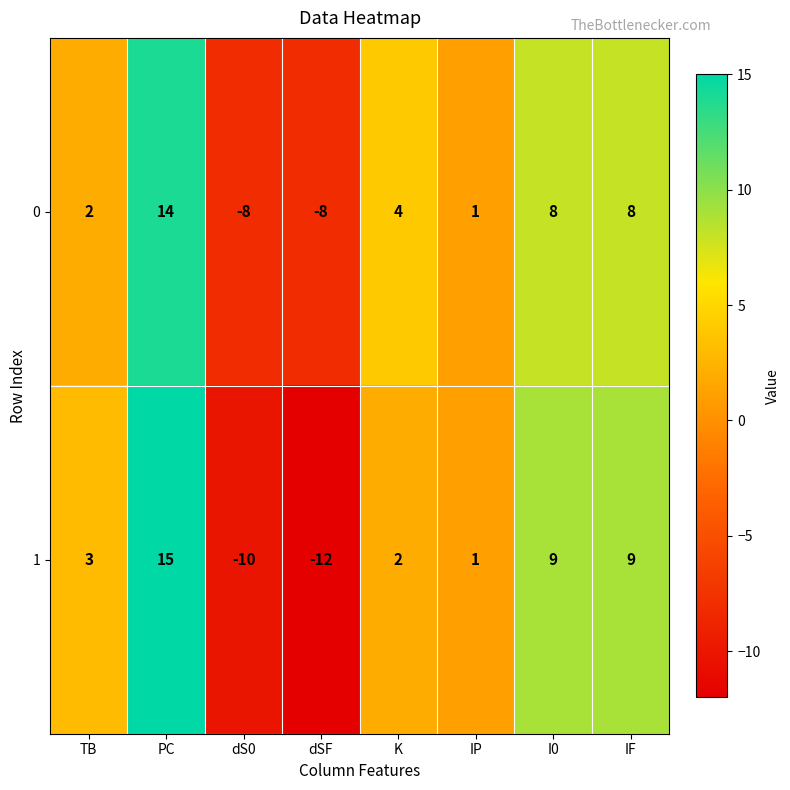

At which category is the sum across all series the highest?

PC